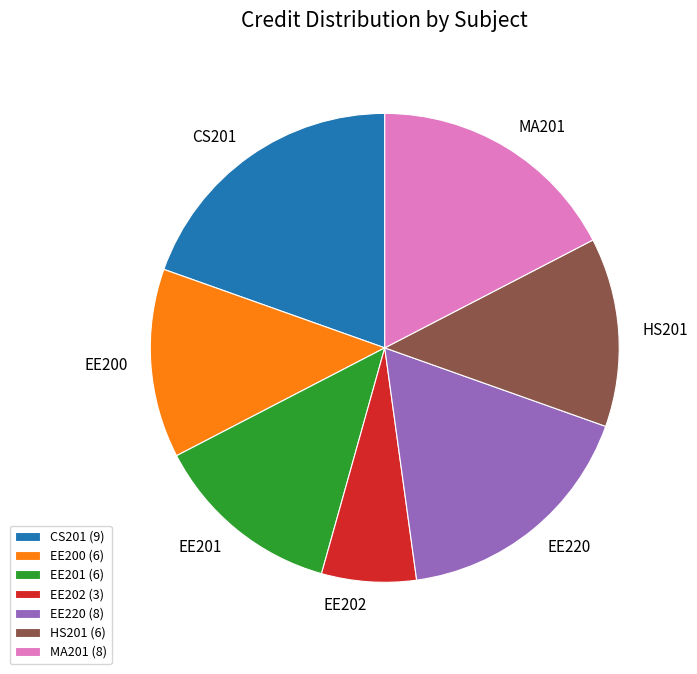

Is there a majority slice in this chart?

No